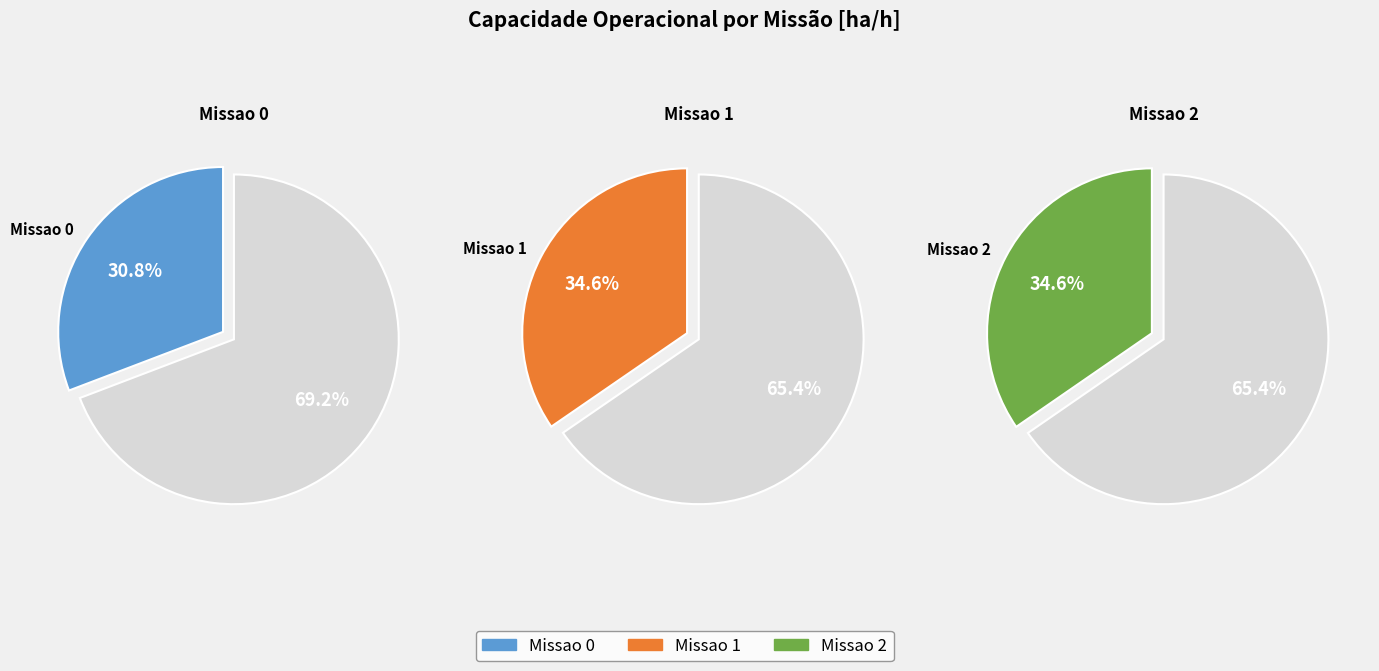

Which slice is the smallest?

Missao 0